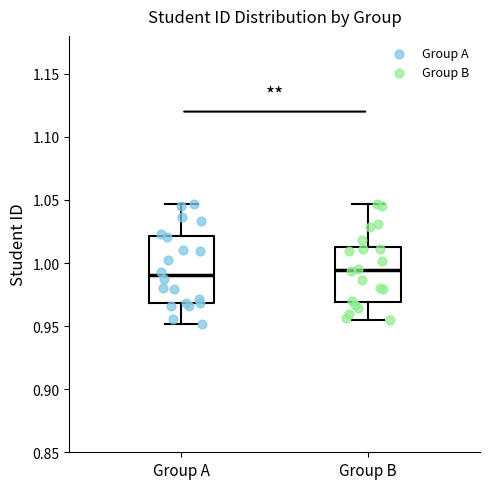

Which box is the tallest, from its lower edge to its upper edge?

Group A